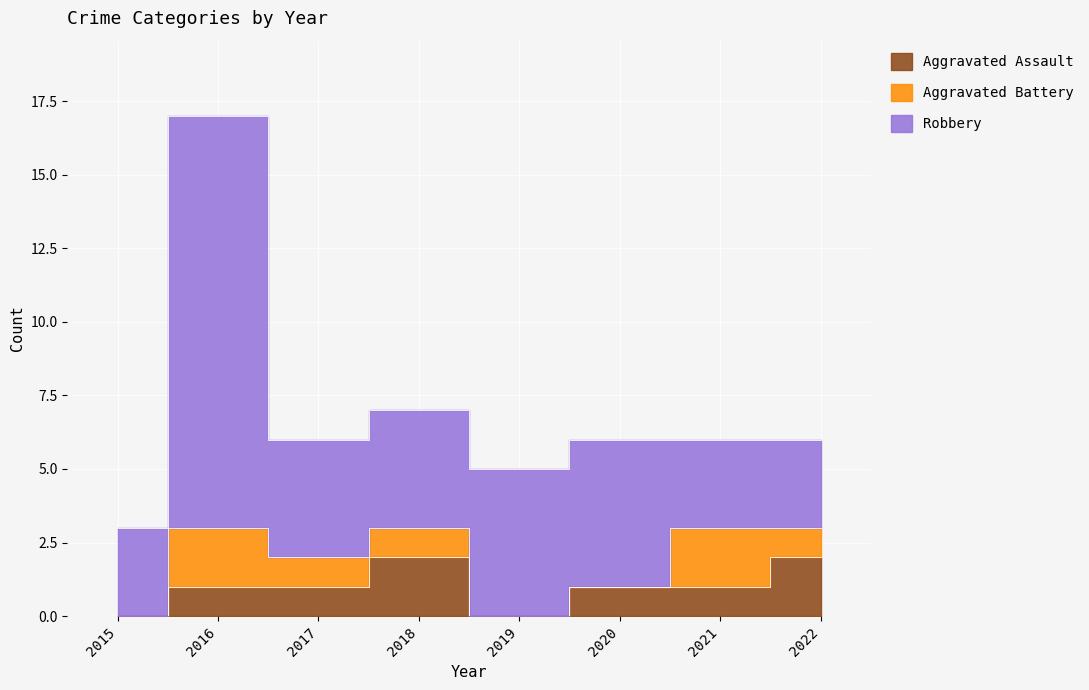

Reading right to left, what are all the values shown in this chart?

Aggravated Assault: 2	1	1	0	2	1	1	0
Aggravated Battery: 1	2	0	0	1	1	2	0
Robbery: 3	3	5	5	4	4	14	3